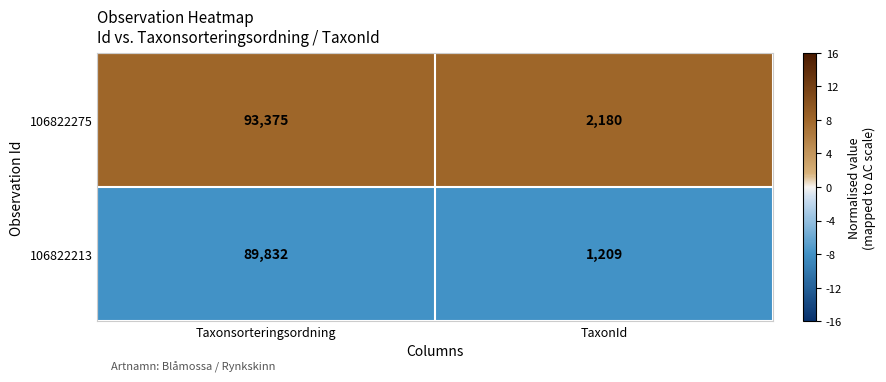

The 106822213 series shows 725 at TaxonId. True or false?

False